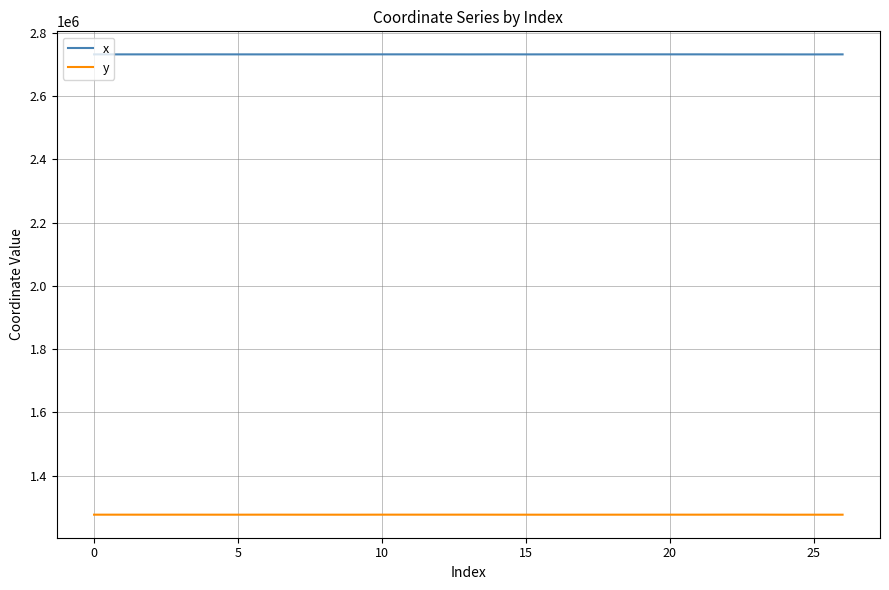

Is this an area chart (filled region under the line)?

No